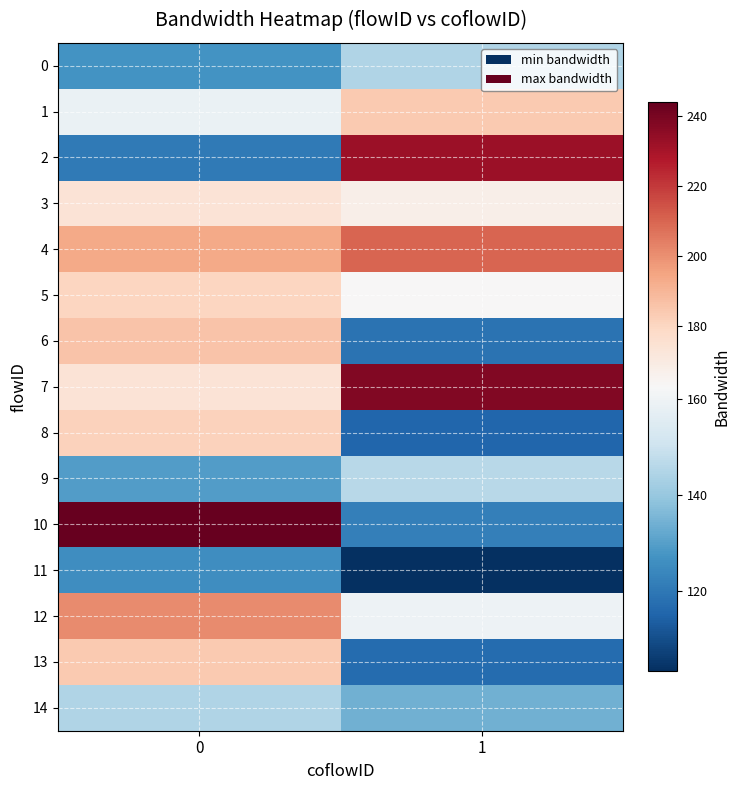

What is the total value across all series at 0?

2523.0